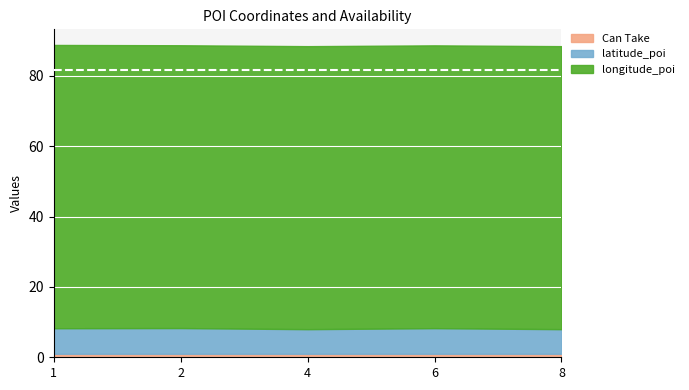

Reading left to right, transcribe all the data shown in this chart.

Can Take: 1=1.0	2=1.0	4=1.0	6=1.0	8=1.0
latitude_poi: 1=7.3	2=7.3	4=7.0	6=7.3	8=7.0
longitude_poi: 1=80.5	2=80.4	4=80.4	6=80.4	8=80.4